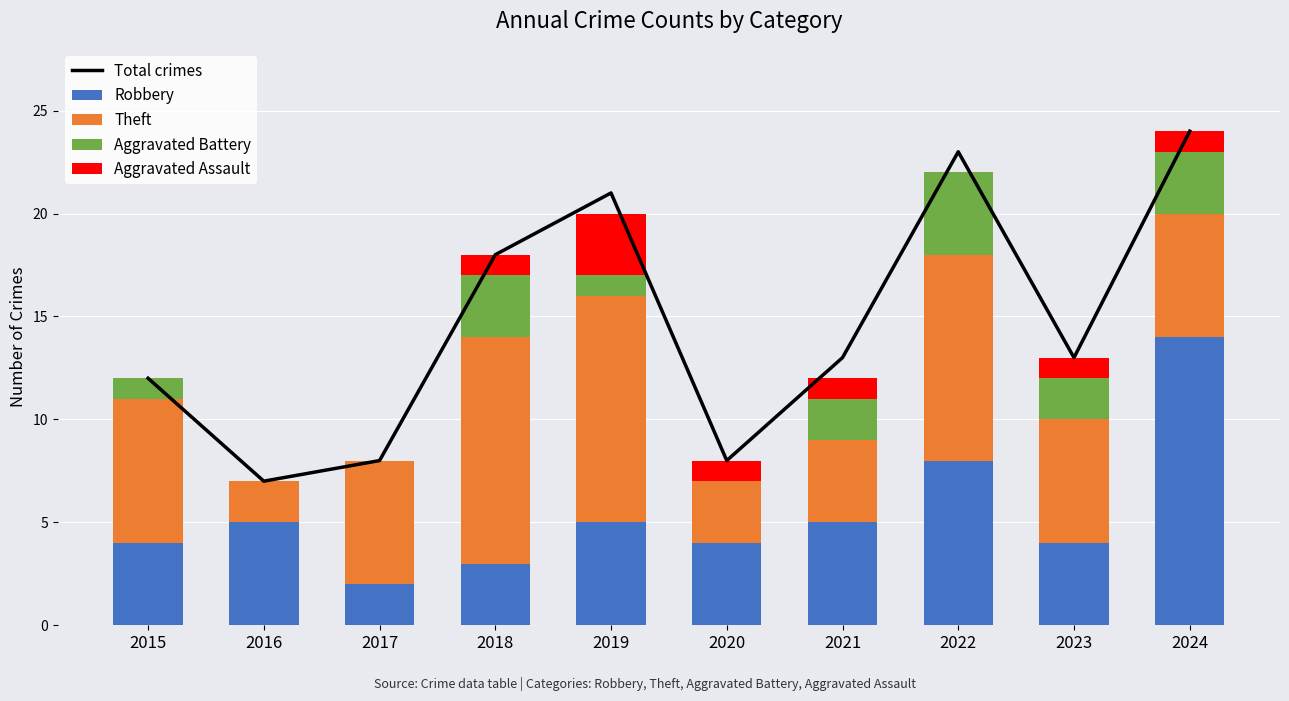

What is the difference between the Aggravated Battery values at 2020 and 2024?

3